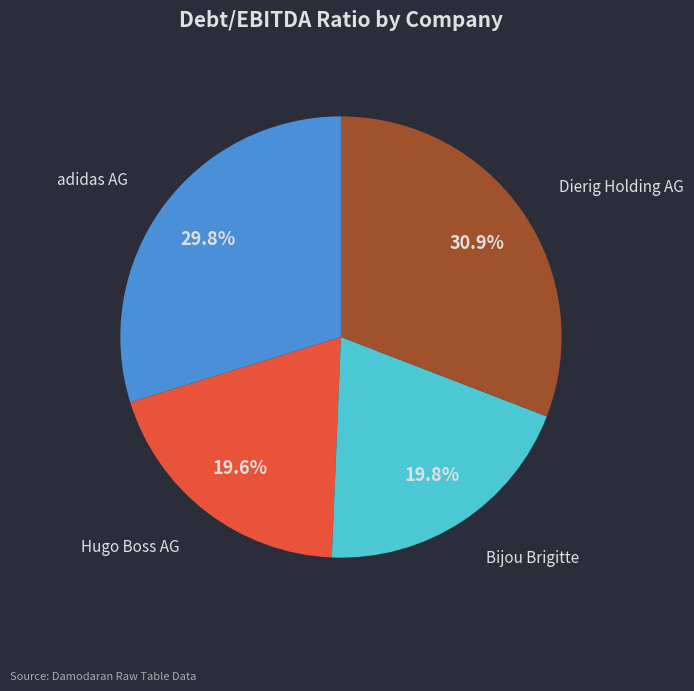

Is there any slice that represents more than half of the pie?

No